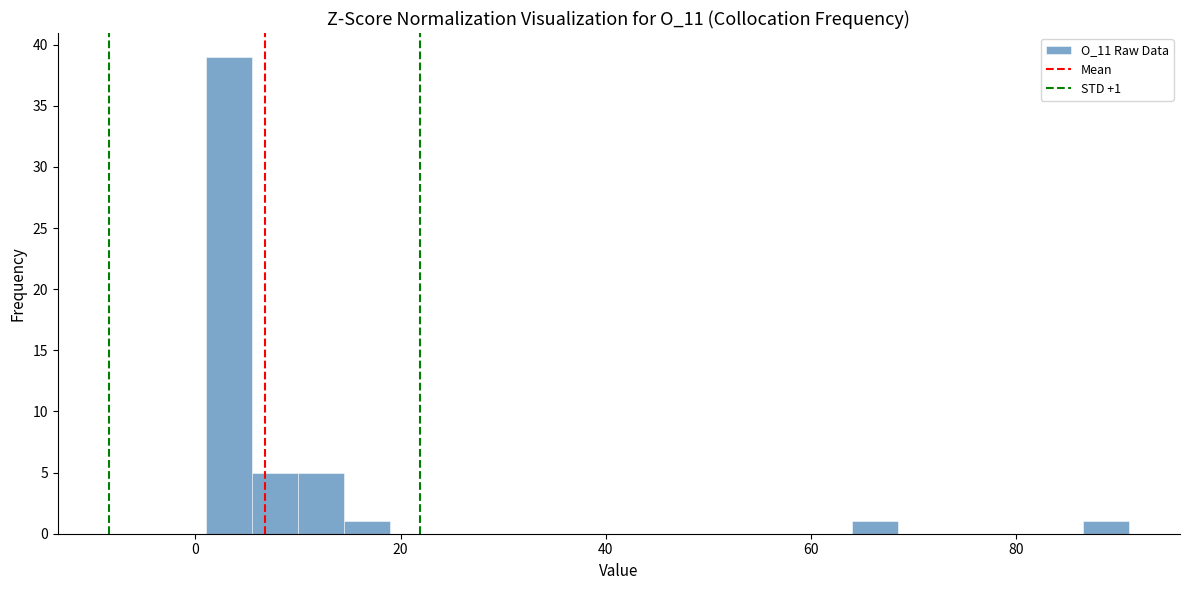

Read against the x-axis, roughly where is the centre of the tallest bar?

4